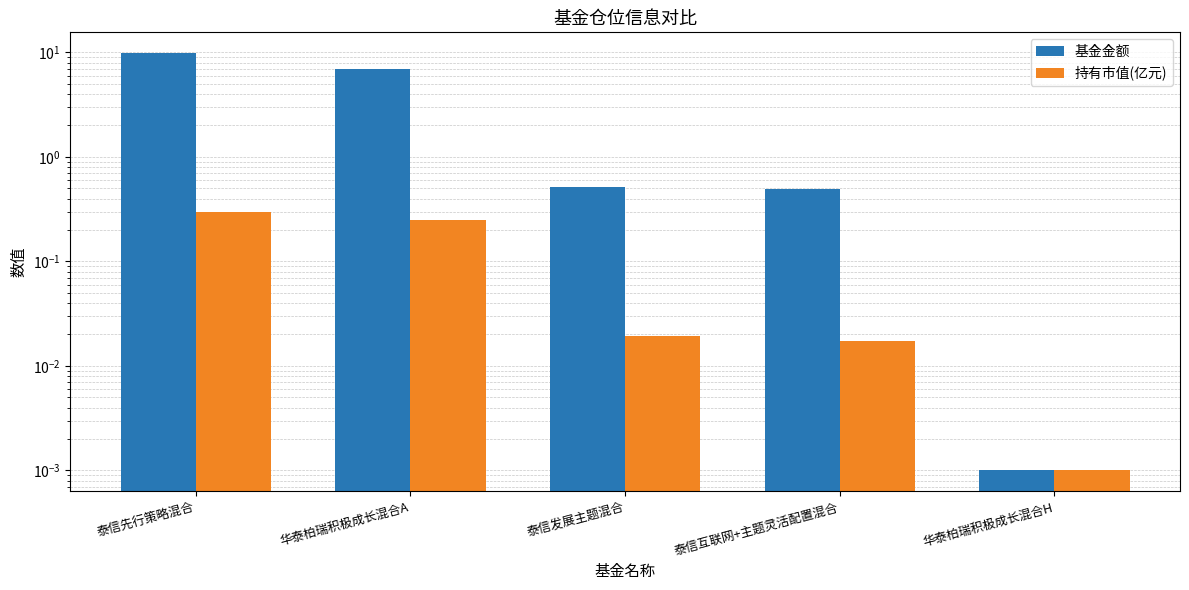

What is the difference between the second highest and minimum values in the 持有市值(亿元) series?

0.3